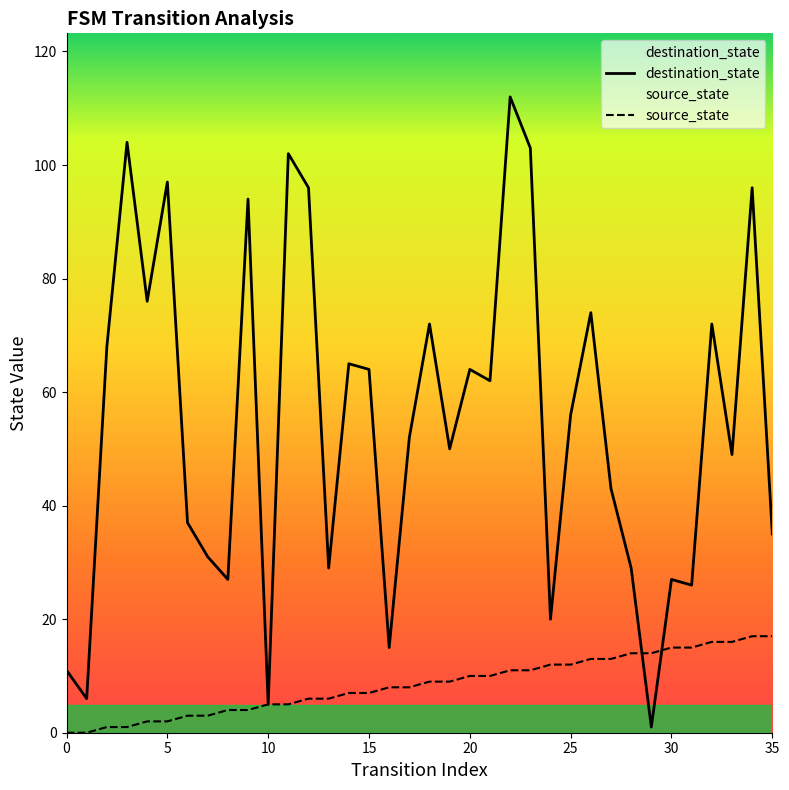

What is the value of the destination_state point at the 36th from the left?

35